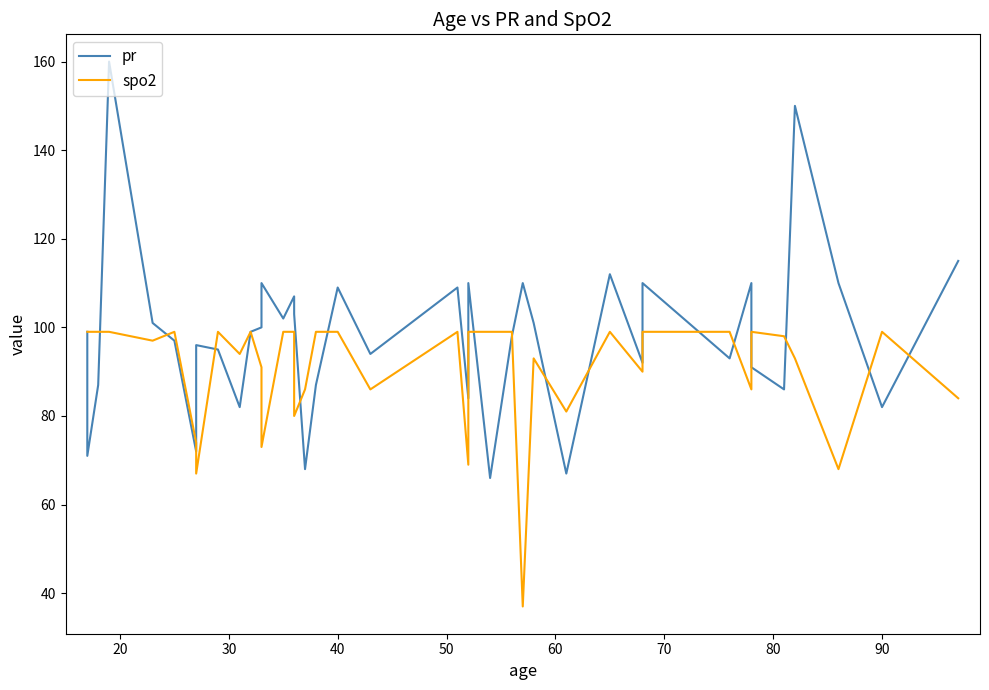

What is the difference between the second highest and second lowest values in the spo2 series?

32